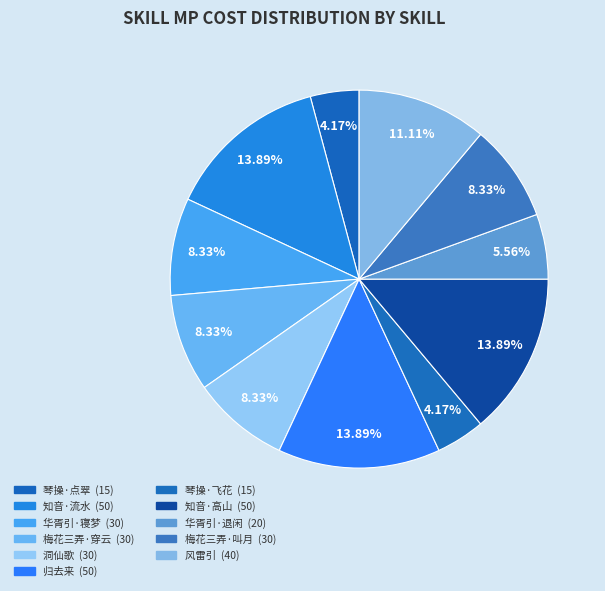

Is there a majority slice in this chart?

No